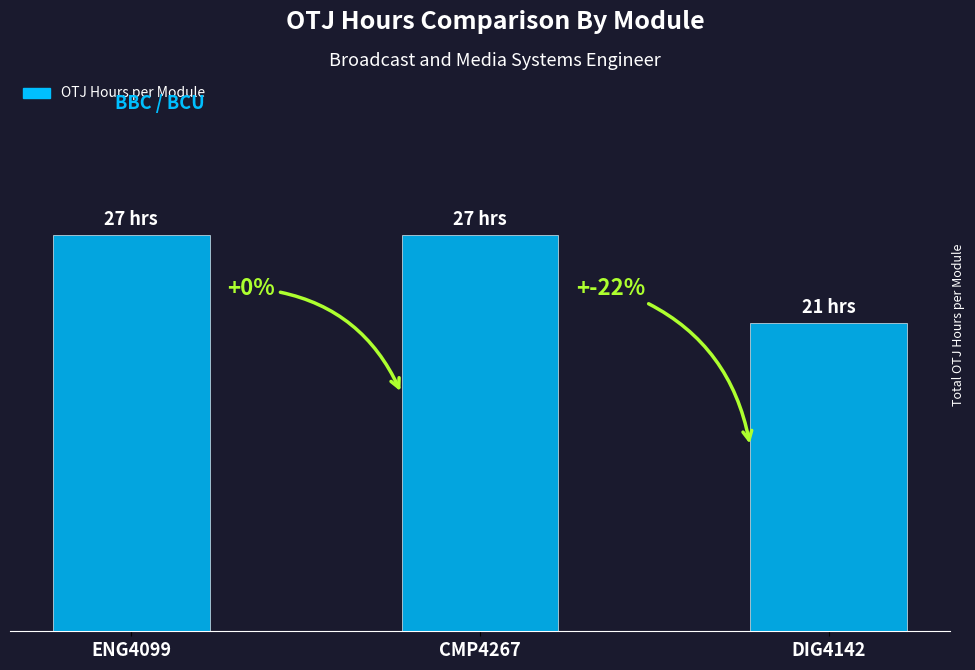

At which category does the chart reach its minimum across all series?

DIG4142